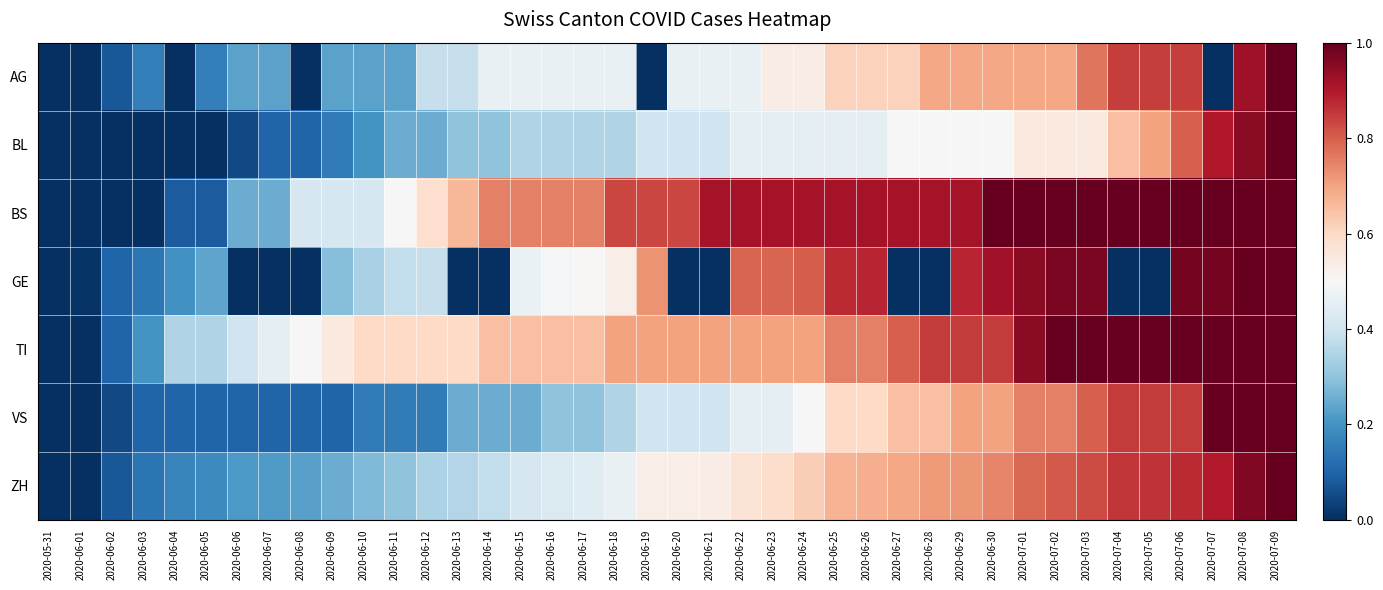

What is the spread (max minus min) of values at 2020-06-19?

0.8